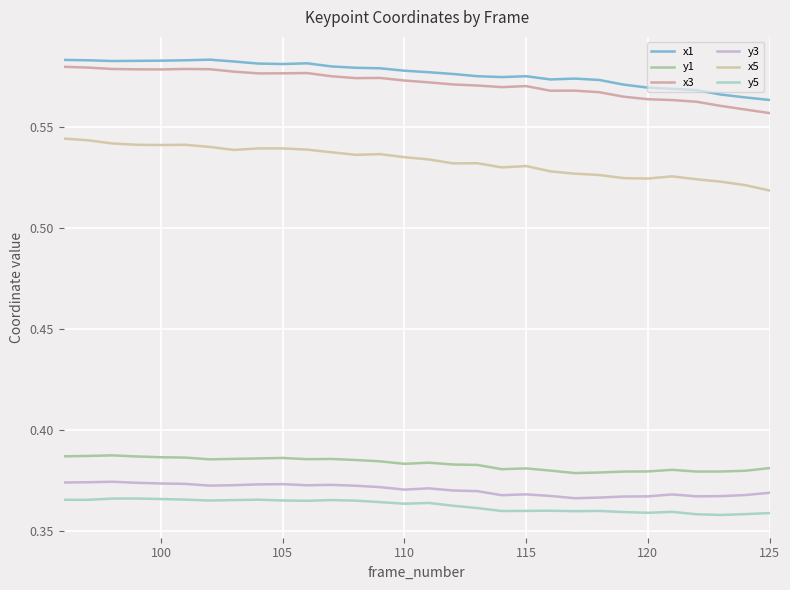

What is the minimum value for y3?

0.4